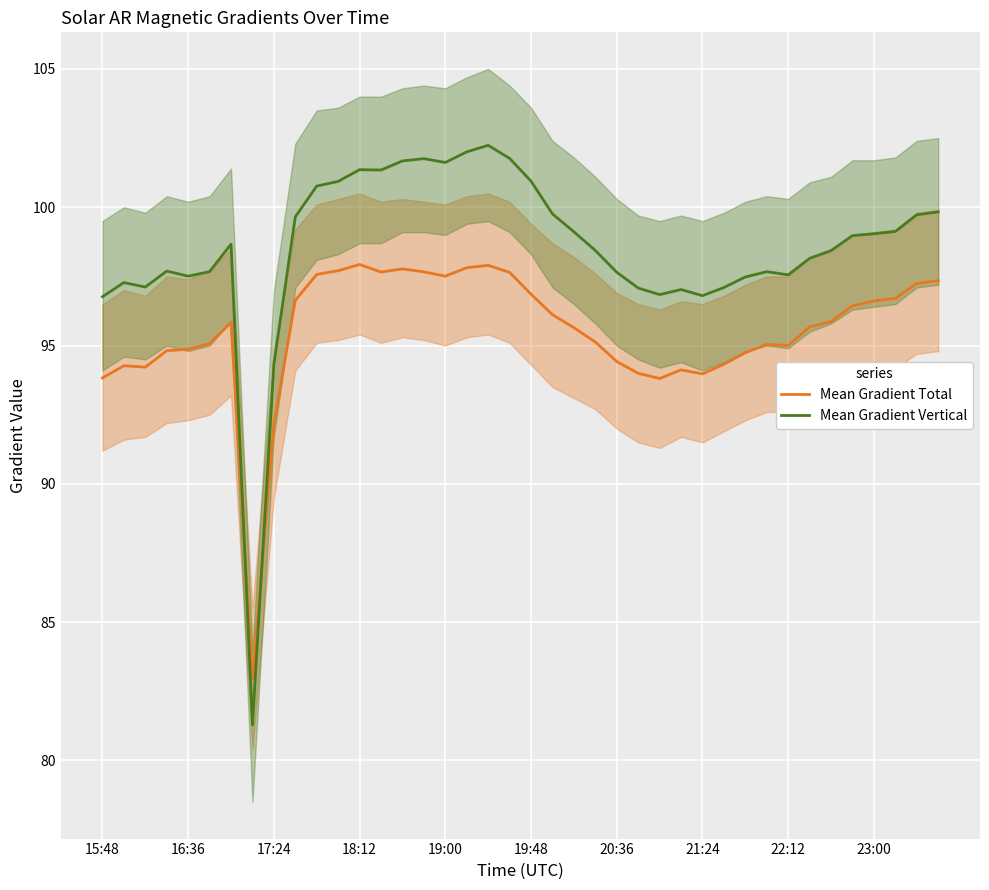

What is the smallest value displayed?

81.3